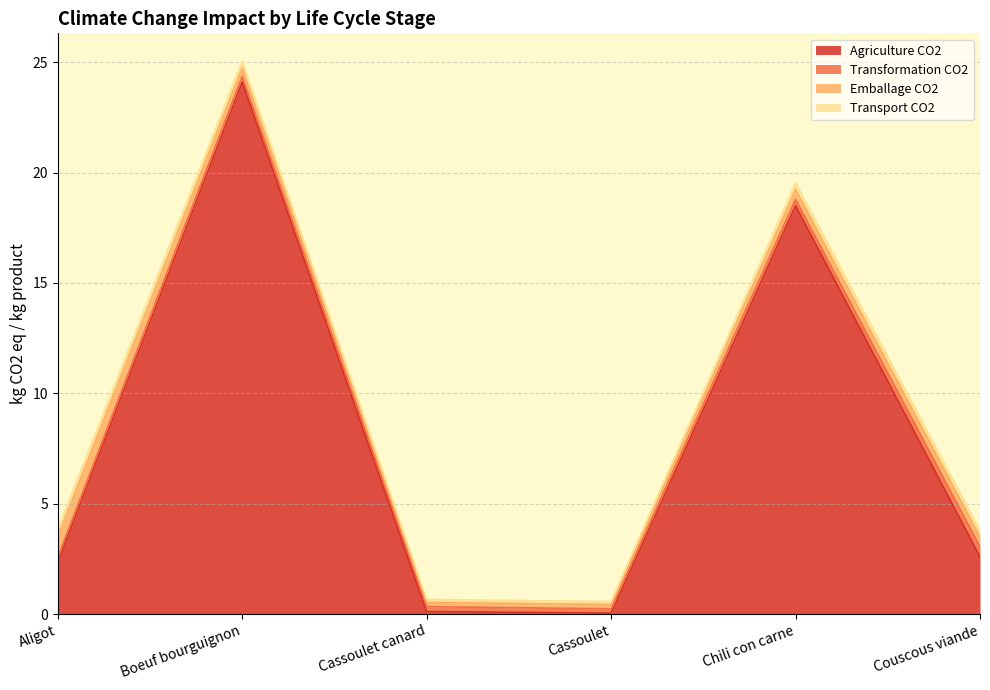

At which label does Transport CO2 reach its peak?

Aligot